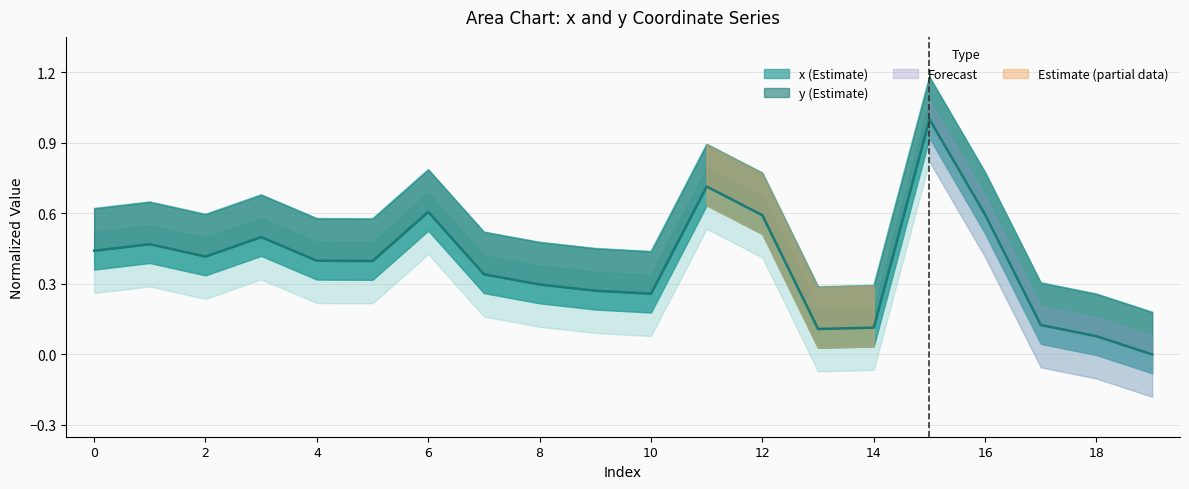

What is the difference between the maximum and minimum values?

1.0